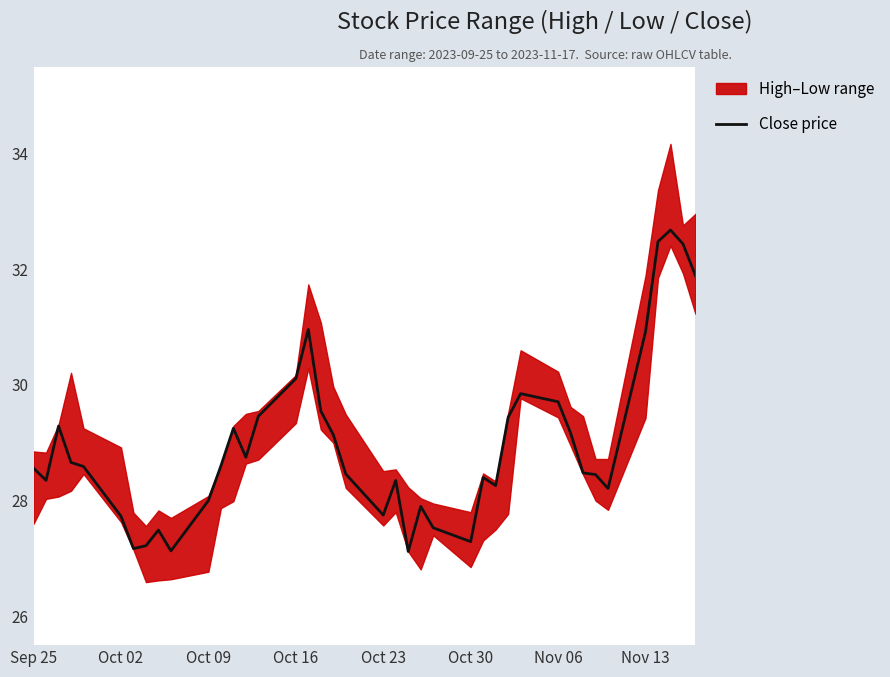

What is the average value?

29.0